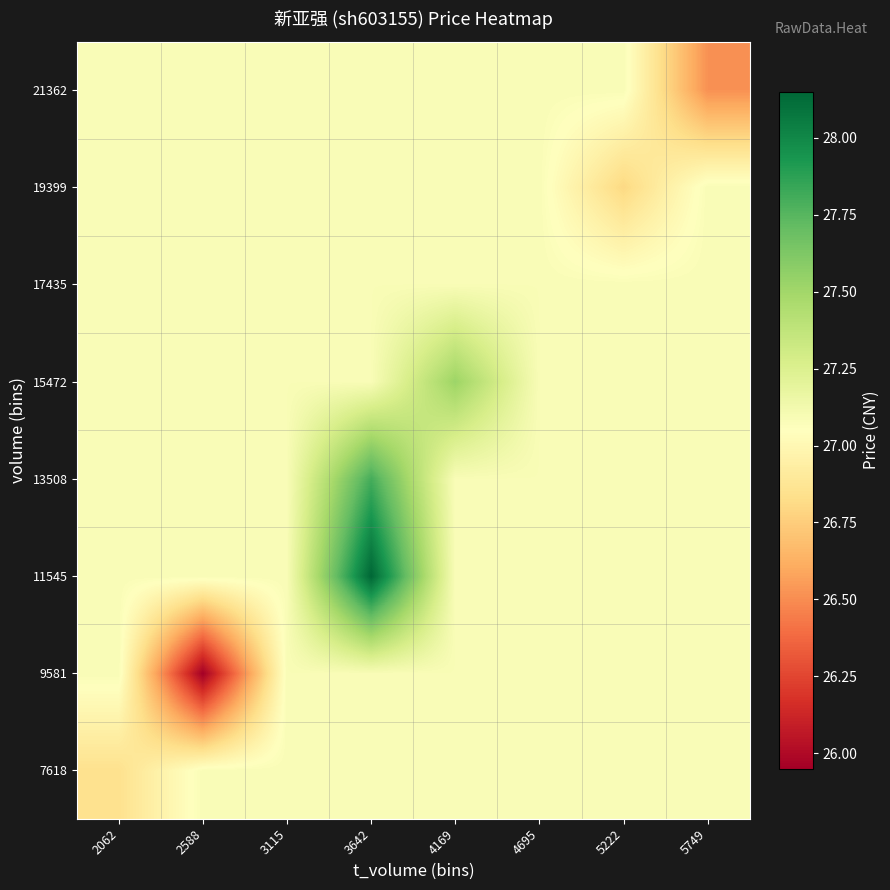

Rank the series at 3642 from highest to lowest value.

11545, 13508, 7618, 9581, 15472, 17435, 19399, 21362